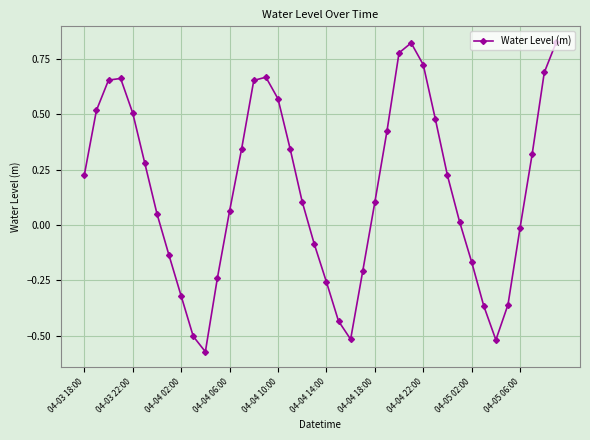

What is the difference between the maximum and second lowest values?

1.3